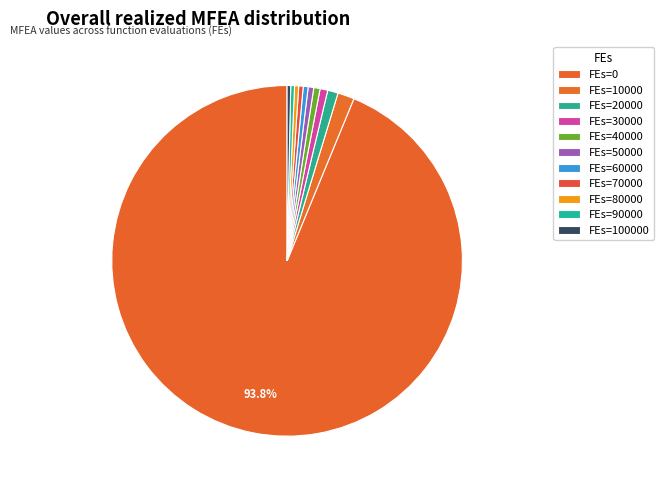

Rank the categories by value from highest to lowest.

0, 10000, 20000, 30000, 40000, 50000, 60000, 70000, 80000, 90000, 100000